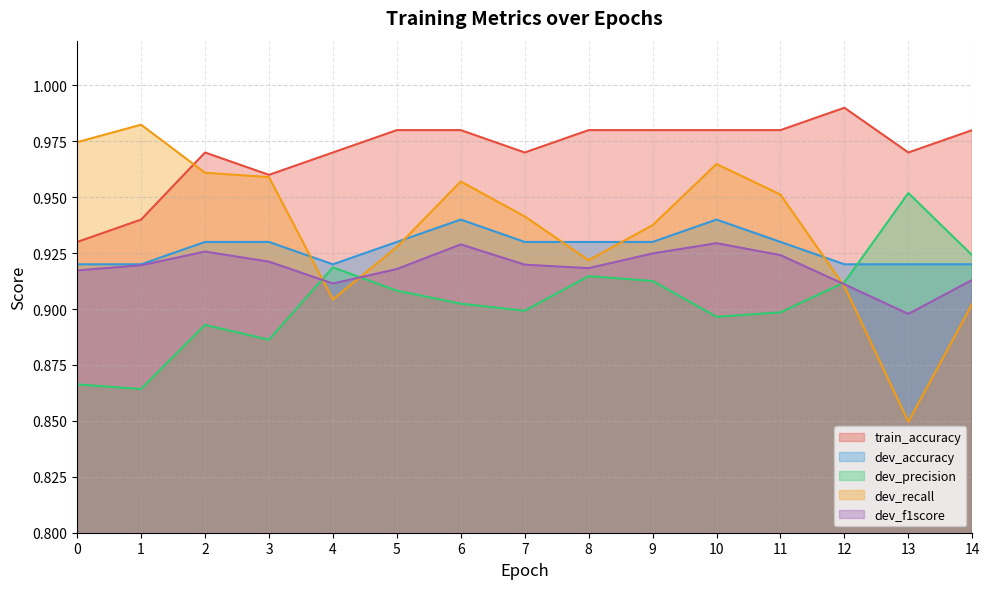

What is the total value across all series at 5?

4.7